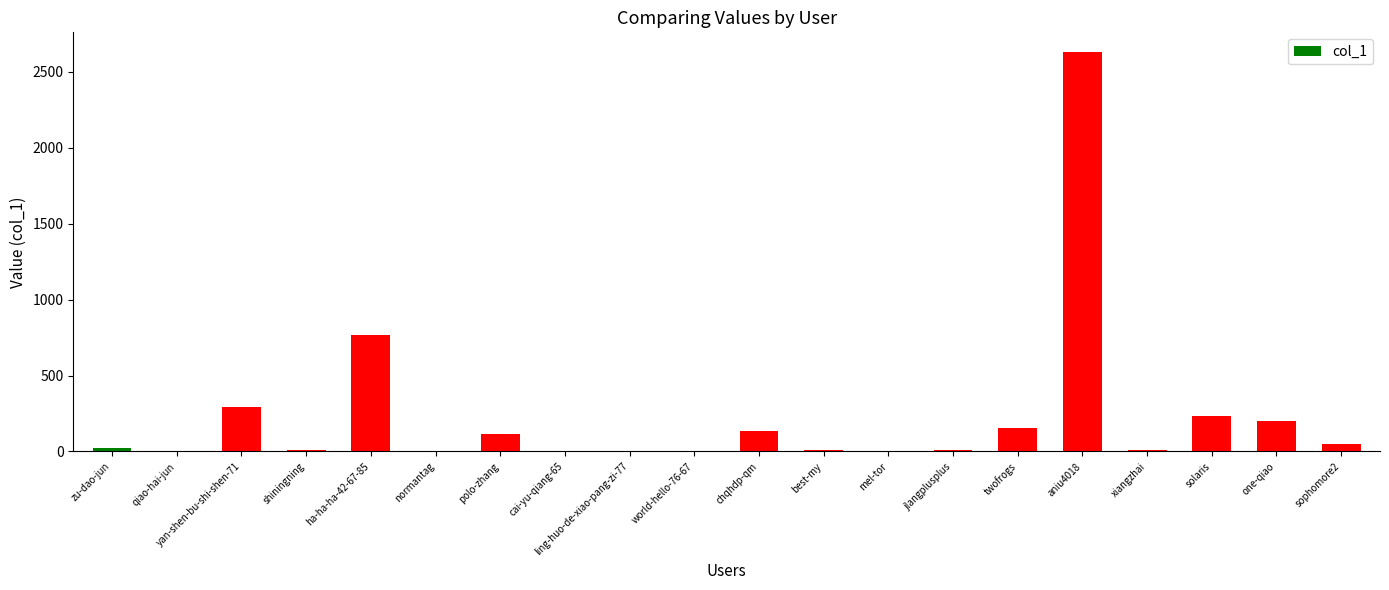

Where is the data nearest to the value 1314?

ha-ha-ha-42-67-85